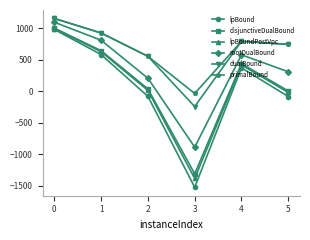

Between 0 and 4, which series saw the biggest shift?

lpBound